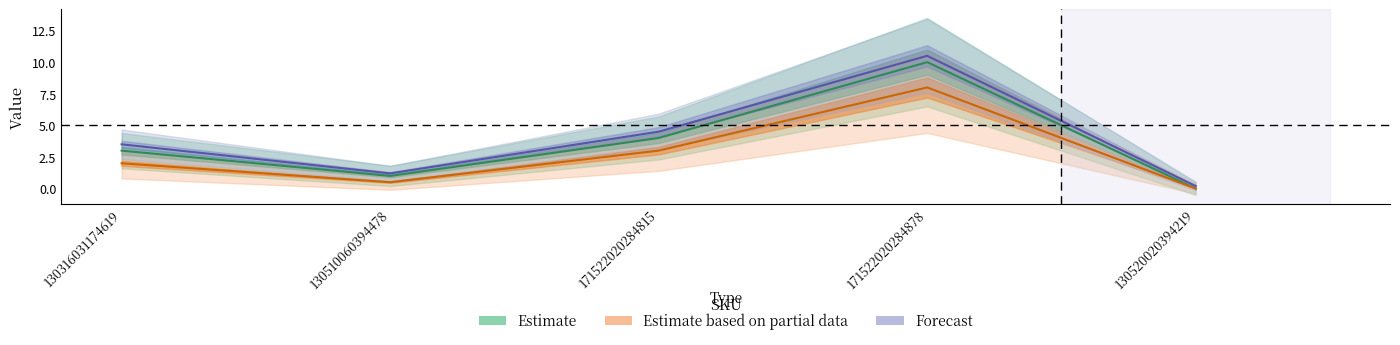

What is the label of the 2nd point from the left?

130510060394478